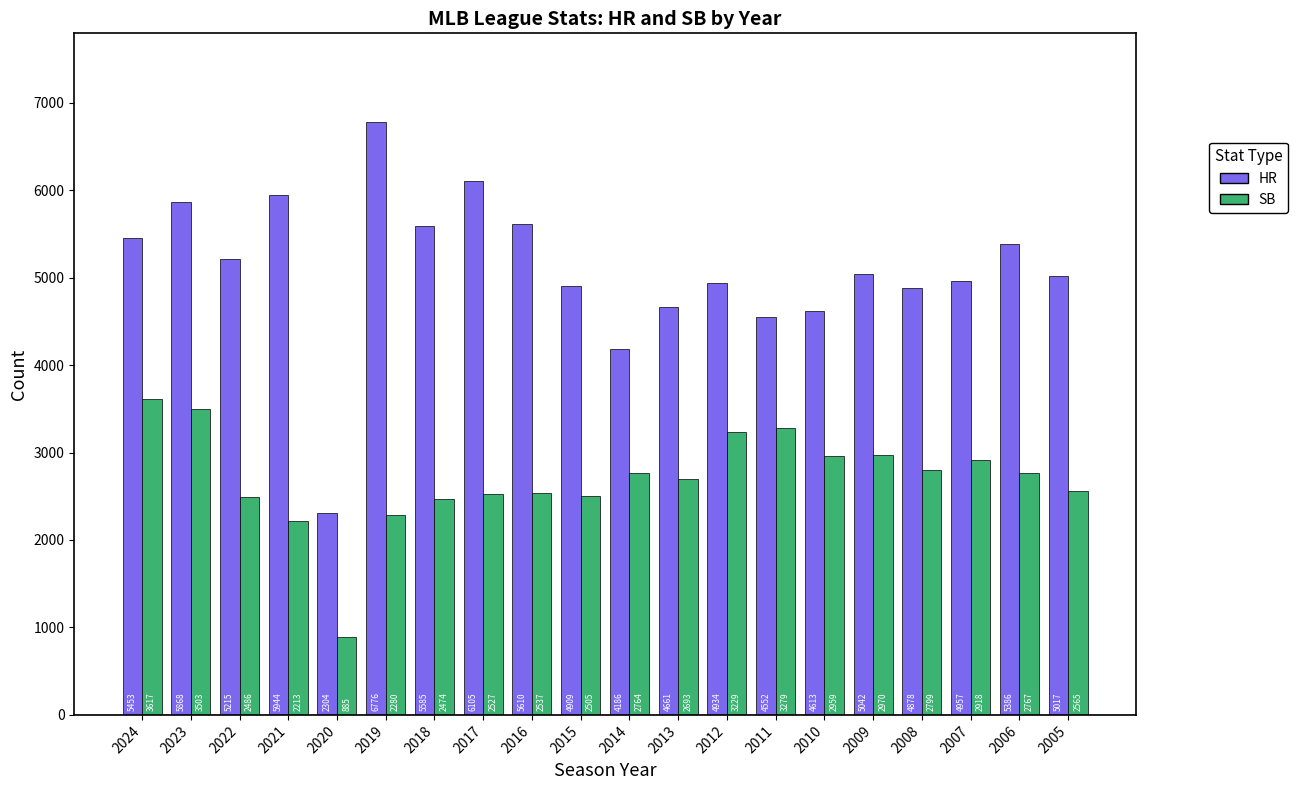

Which series changed the most between 2023 and 2010?

HR